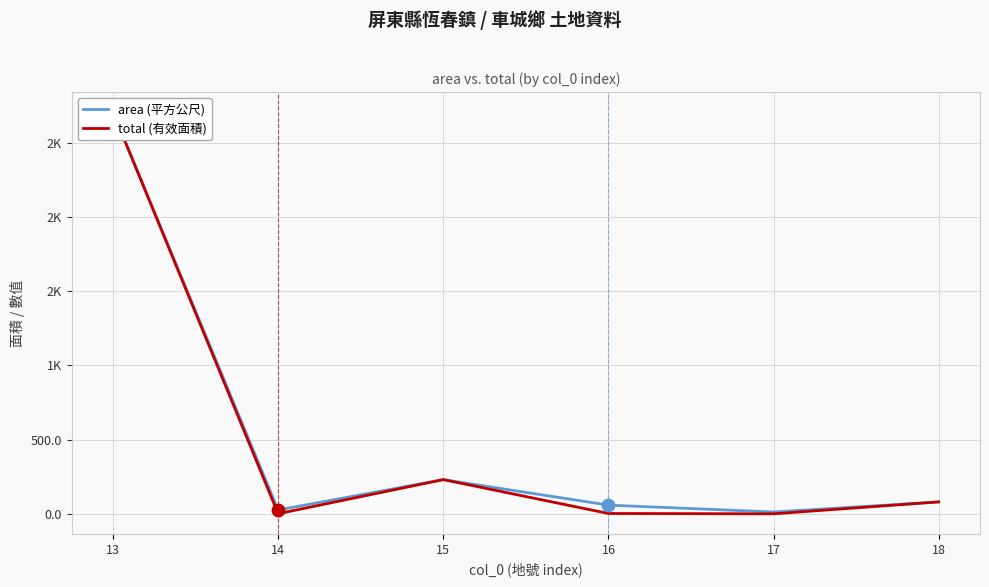

What are all the series names shown in the legend?

area (平方公尺), total (有效面積)